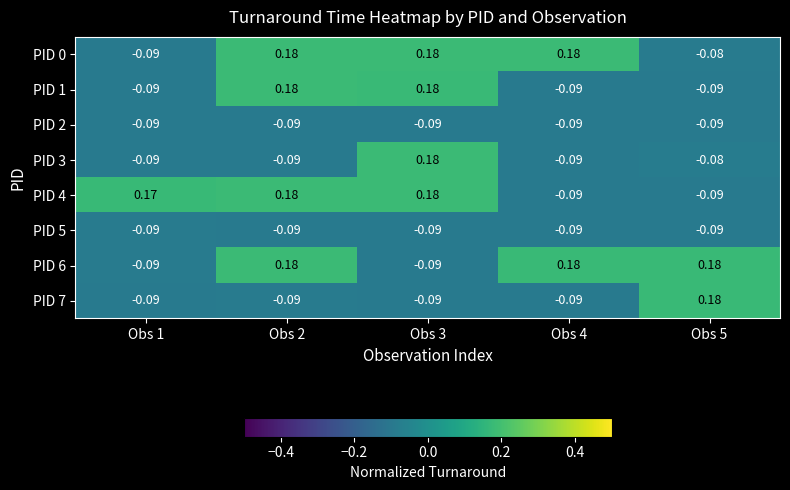

Is the value of PID 3 at Obs 5 greater than the value of PID 5 at Obs 4?

Yes